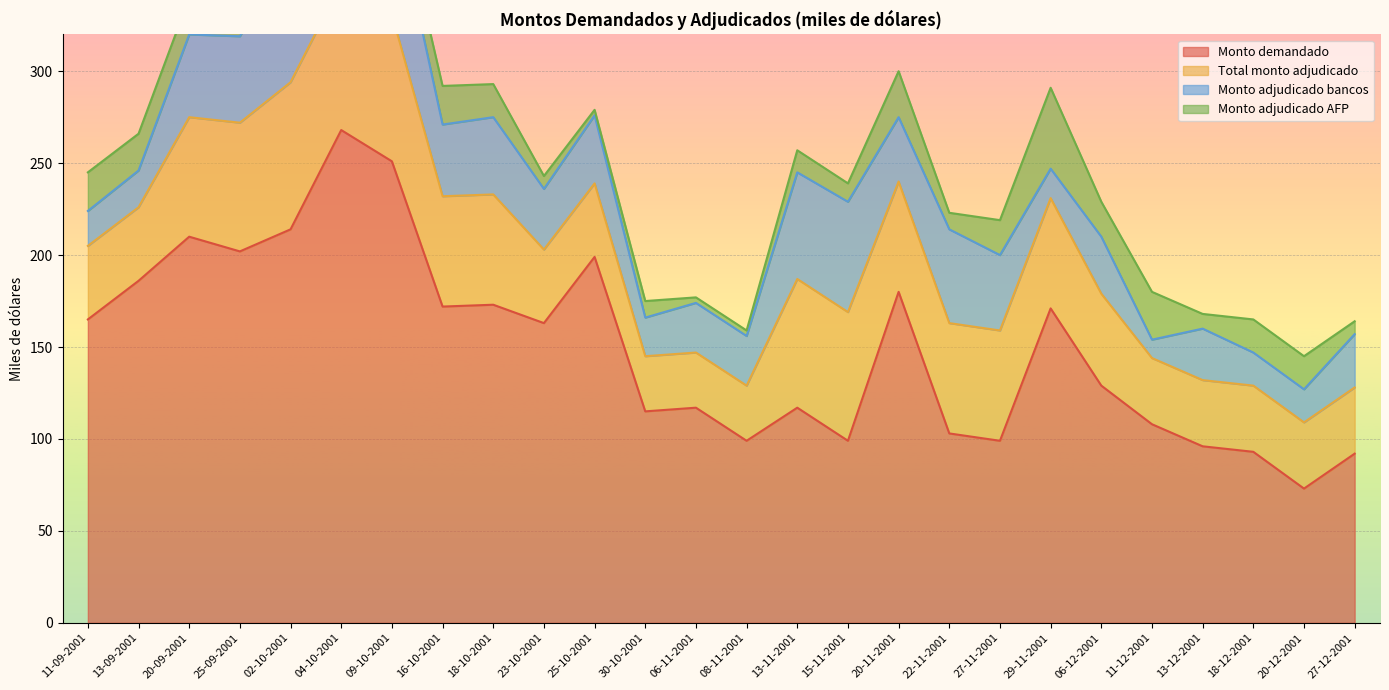

True or false: Monto adjudicado bancos has more than 2 interior local peaks.

True